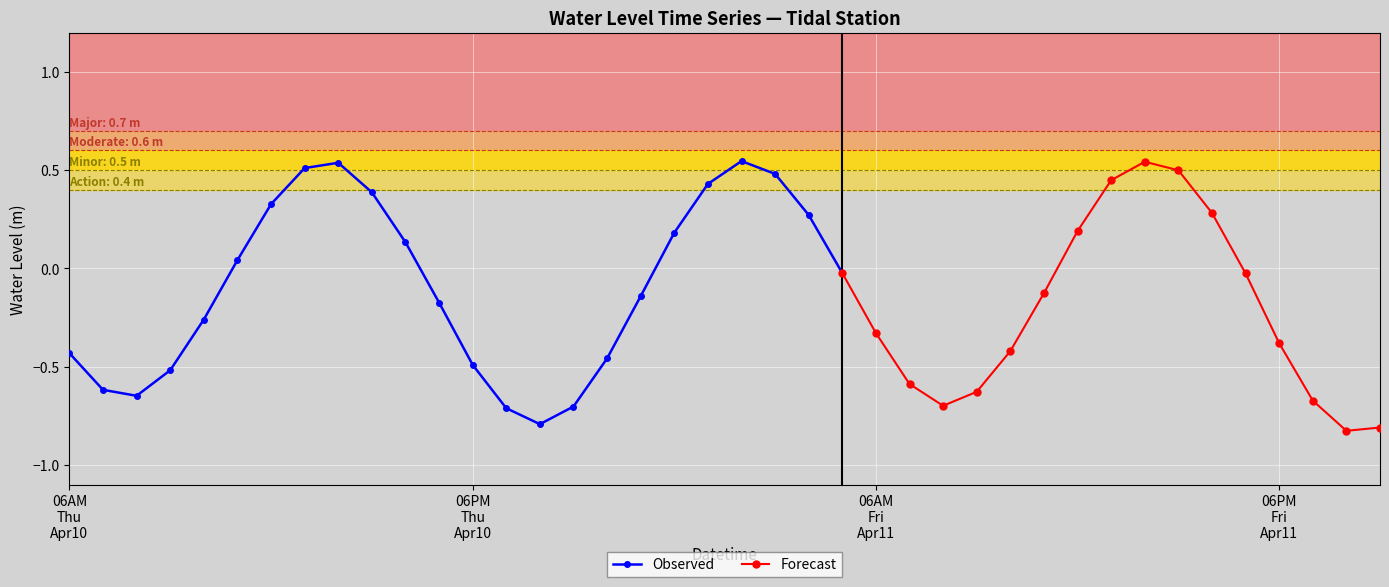

Reading left to right, extract all data points from this chart.

2025-04-10 06:00:00=-0.4	2025-04-10 07:00:00=-0.6	2025-04-10 08:00:00=-0.6	2025-04-10 09:00:00=-0.5	2025-04-10 10:00:00=-0.3	2025-04-10 11:00:00=0.0	2025-04-10 12:00:00=0.3	2025-04-10 13:00:00=0.5	2025-04-10 14:00:00=0.5	2025-04-10 15:00:00=0.4	2025-04-10 16:00:00=0.1	2025-04-10 17:00:00=-0.2	2025-04-10 18:00:00=-0.5	2025-04-10 19:00:00=-0.7	2025-04-10 20:00:00=-0.8	2025-04-10 21:00:00=-0.7	2025-04-10 22:00:00=-0.5	2025-04-10 23:00:00=-0.1	2025-04-11 00:00:00=0.2	2025-04-11 01:00:00=0.4	2025-04-11 02:00:00=0.5	2025-04-11 03:00:00=0.5	2025-04-11 04:00:00=0.3	2025-04-11 05:00:00=-0.0	2025-04-11 06:00:00=-0.3	2025-04-11 07:00:00=-0.6	2025-04-11 08:00:00=-0.7	2025-04-11 09:00:00=-0.6	2025-04-11 10:00:00=-0.4	2025-04-11 11:00:00=-0.1	2025-04-11 12:00:00=0.2	2025-04-11 13:00:00=0.4	2025-04-11 14:00:00=0.5	2025-04-11 15:00:00=0.5	2025-04-11 16:00:00=0.3	2025-04-11 17:00:00=-0.0	2025-04-11 18:00:00=-0.4	2025-04-11 19:00:00=-0.7	2025-04-11 20:00:00=-0.8	2025-04-11 21:00:00=-0.8